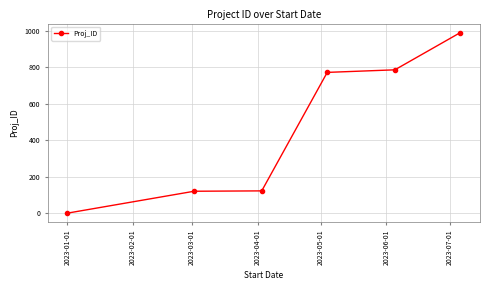

What is the maximum value shown in the chart?

990